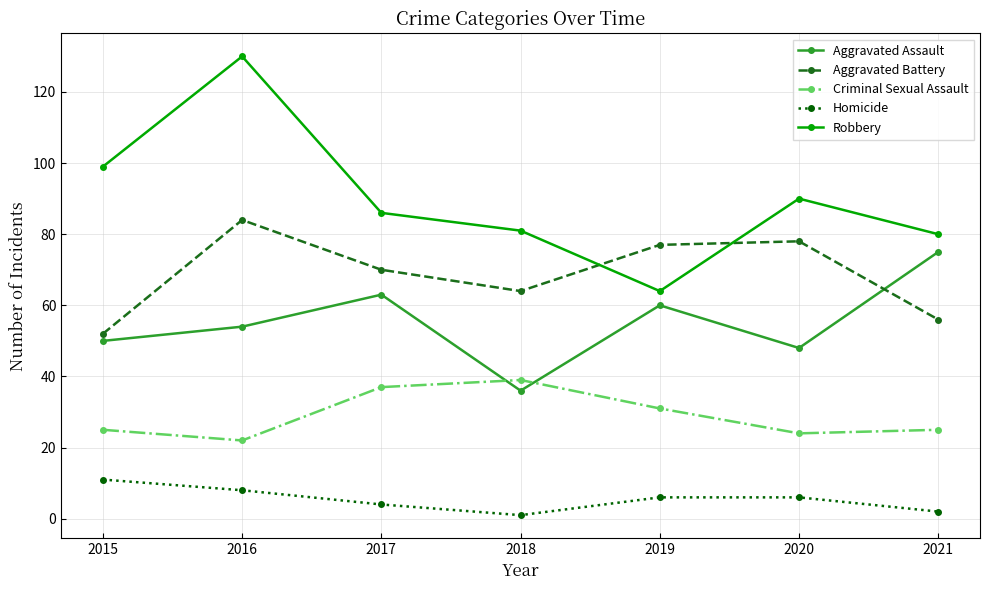

Reading left to right, what are all the values shown in this chart?

Aggravated Assault: 2015=50	2016=54	2017=63	2018=36	2019=60	2020=48	2021=75
Aggravated Battery: 2015=52	2016=84	2017=70	2018=64	2019=77	2020=78	2021=56
Criminal Sexual Assault: 2015=25	2016=22	2017=37	2018=39	2019=31	2020=24	2021=25
Homicide: 2015=11	2016=8	2017=4	2018=1	2019=6	2020=6	2021=2
Robbery: 2015=99	2016=130	2017=86	2018=81	2019=64	2020=90	2021=80